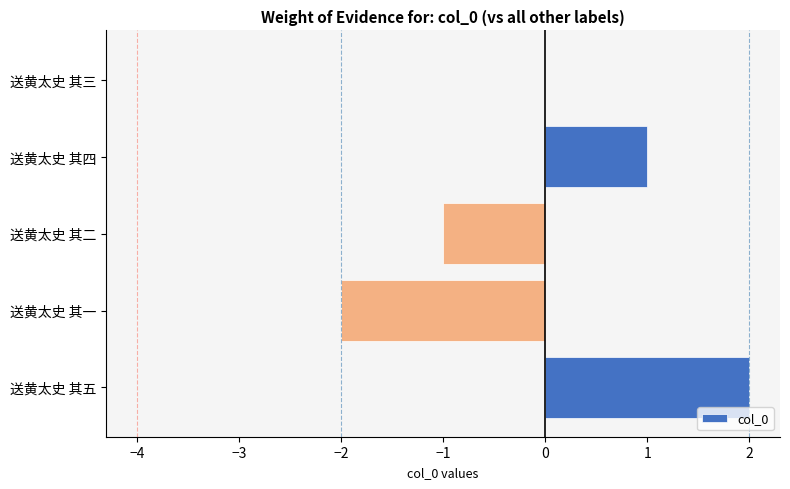

The value at 送黄太史 其三 is 2. True or false?

False